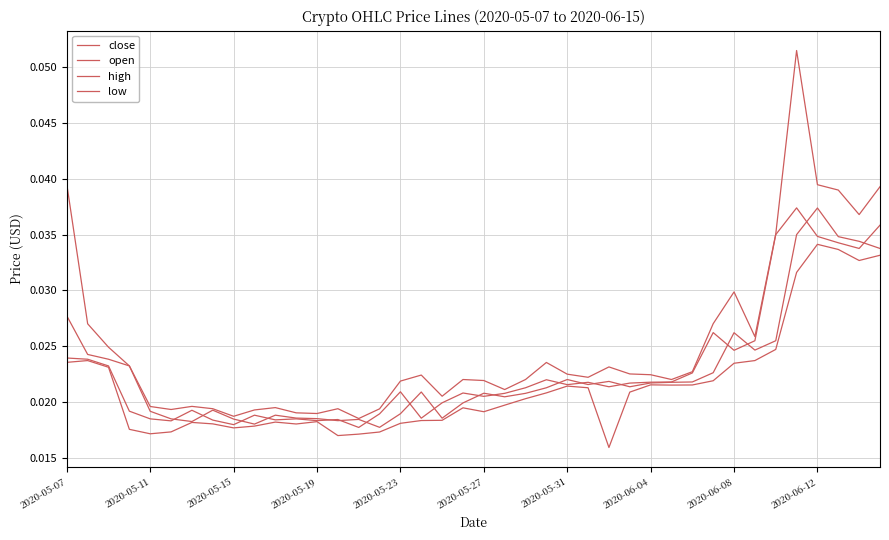

Does the chart have visible grid lines?

Yes